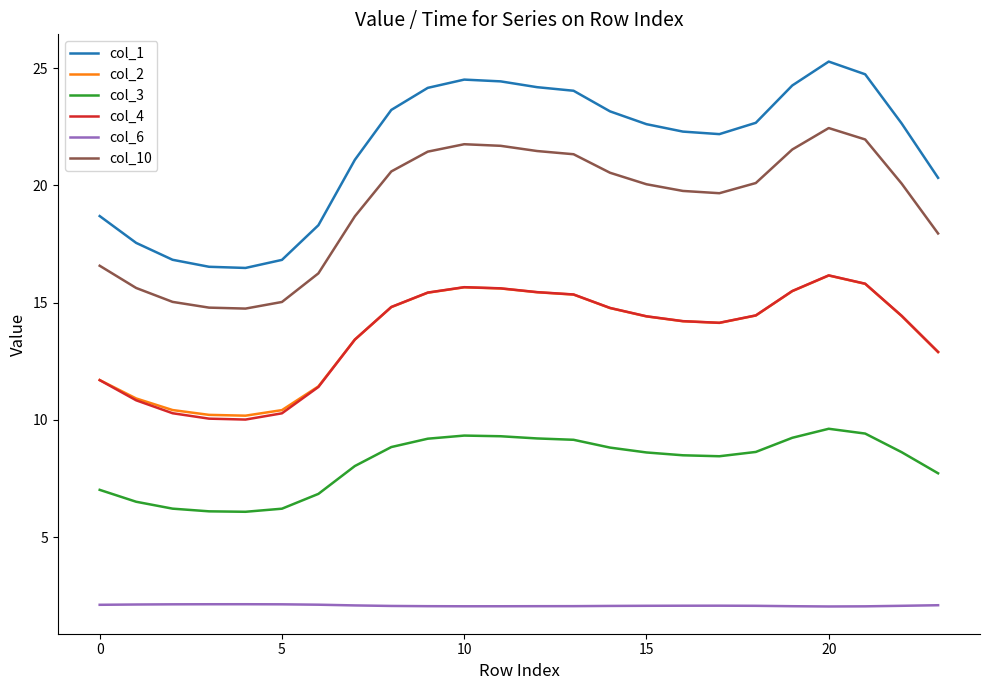

Does the chart have visible grid lines?

No